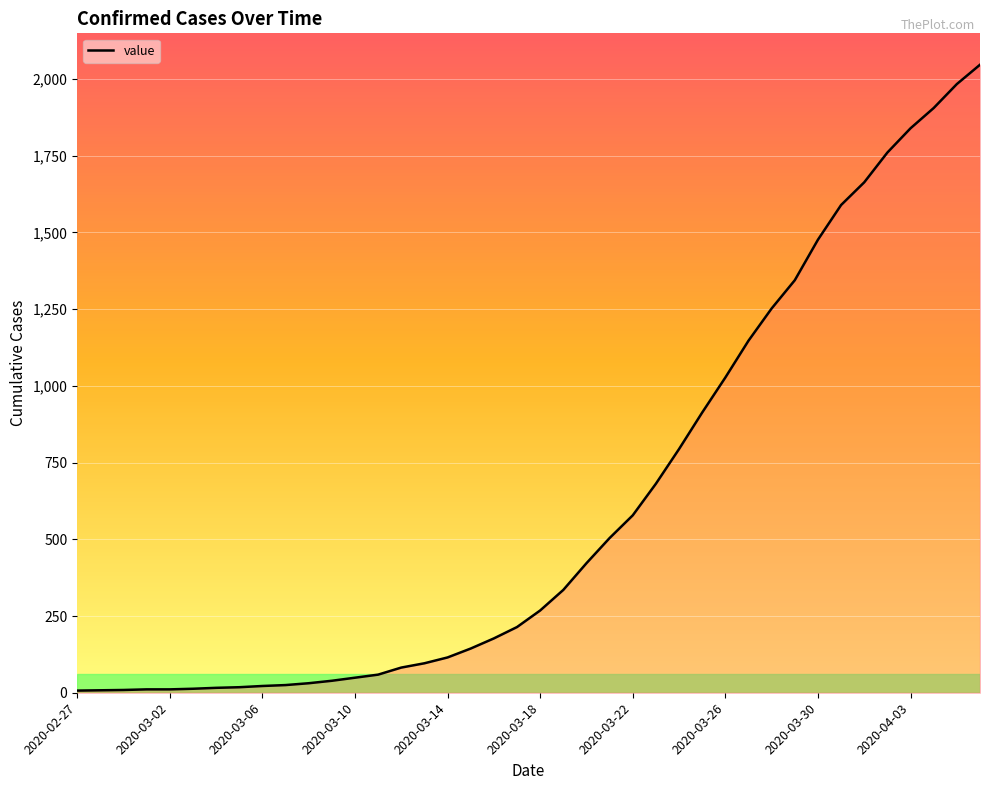

What is the maximum value shown in the chart?

2046